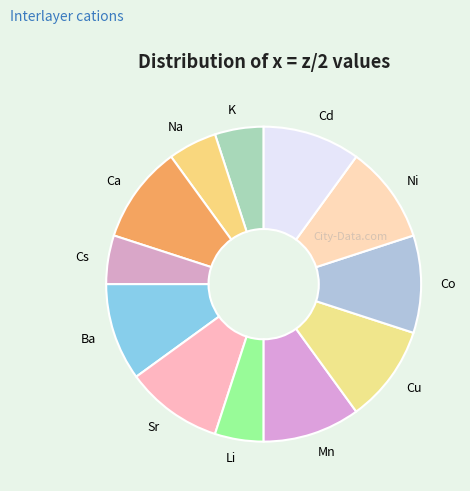

Is the sum of Ca and Na greater than half?

No